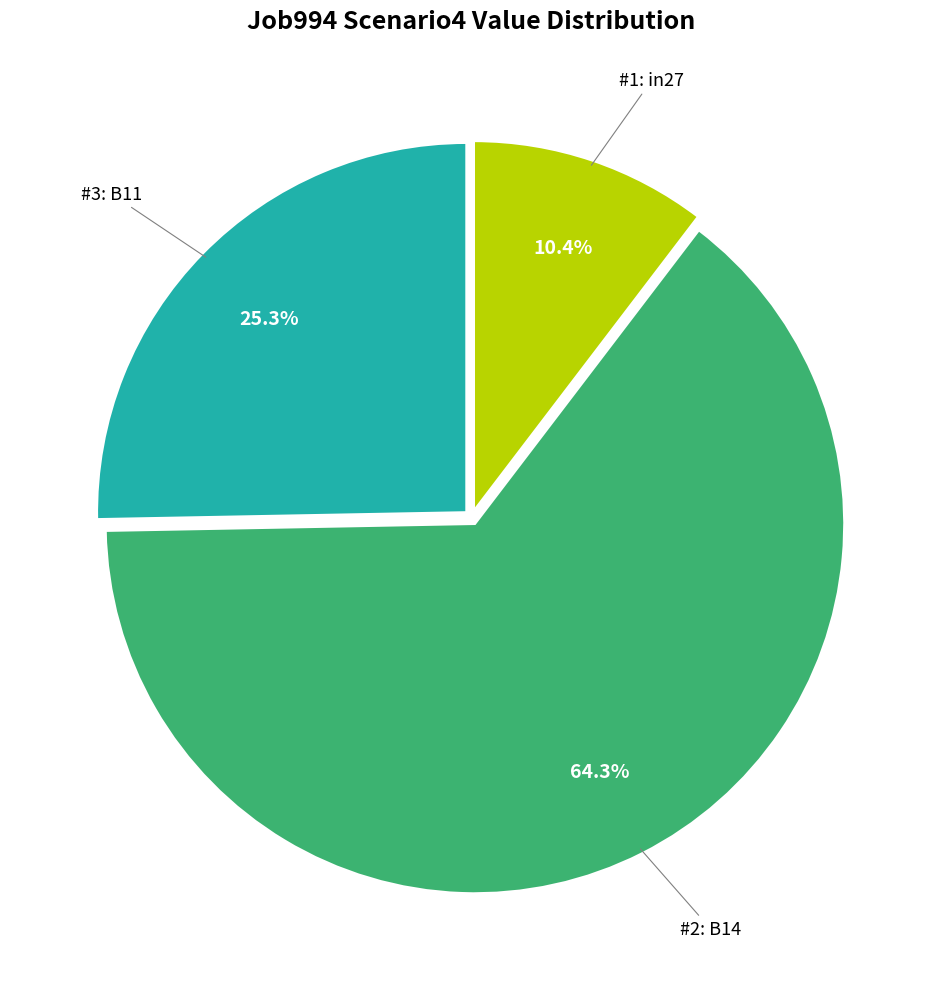

Is there a majority slice in this chart?

Yes